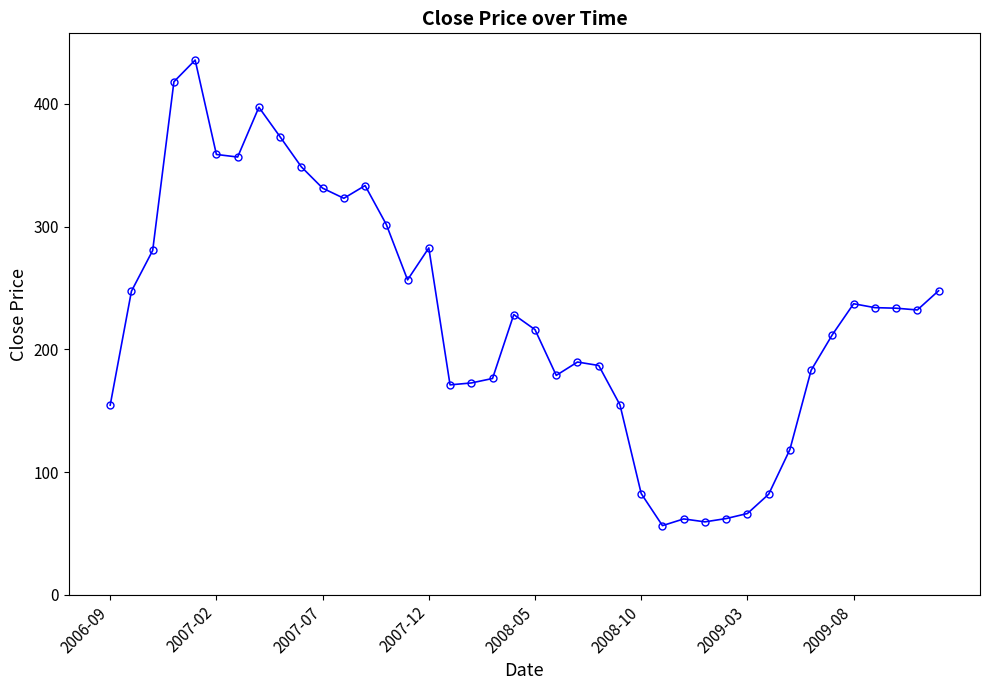

What is the value of the 5th point from the left?

435.8